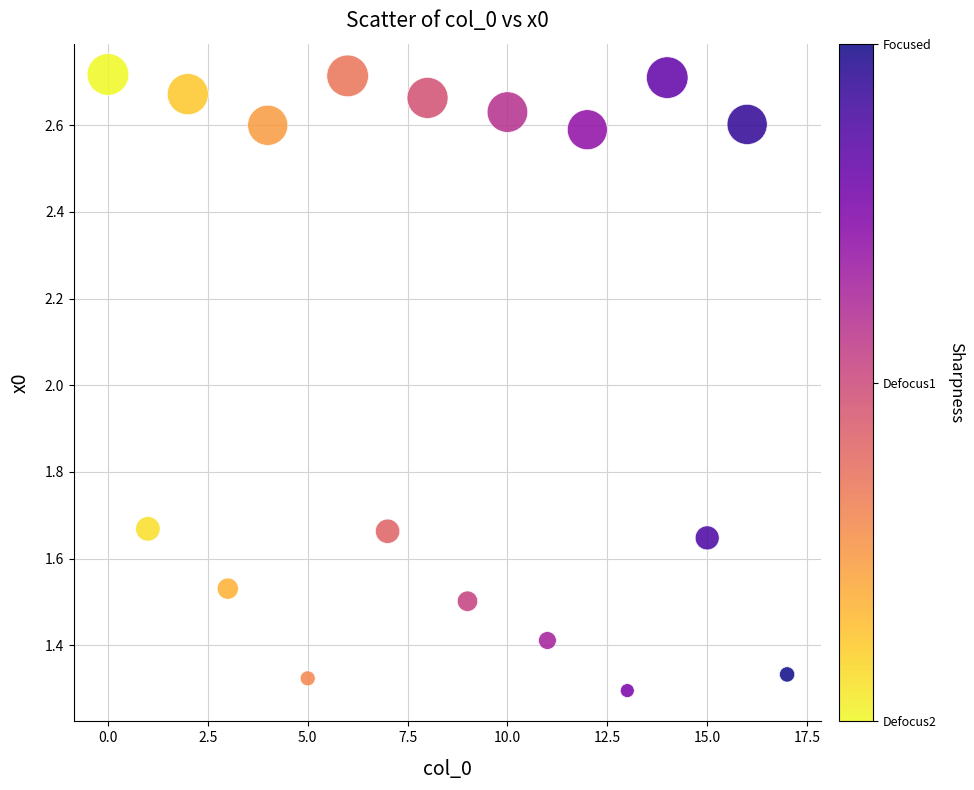

What is the range of Y values (max minus min)?

1.4